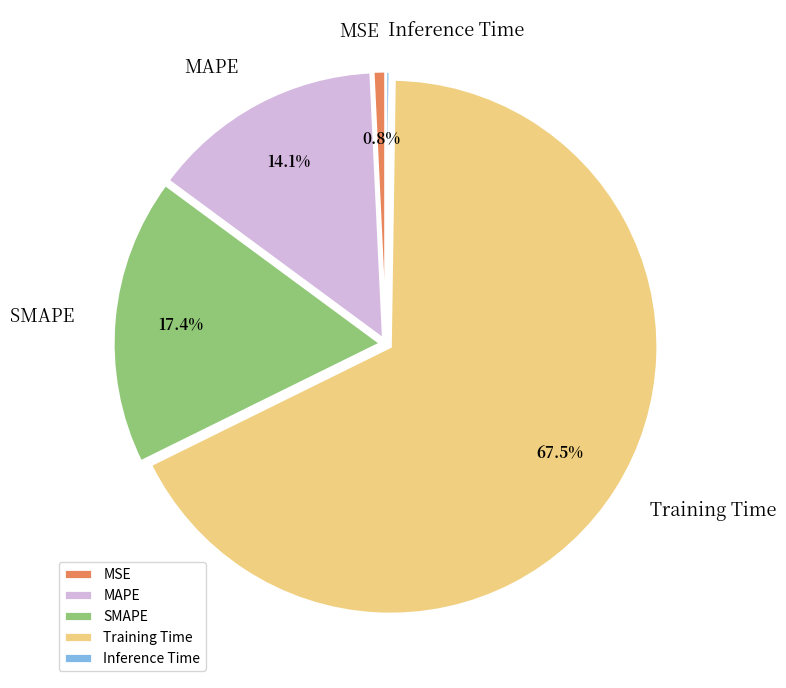

What portion of the pie excludes Training Time?

32.5%